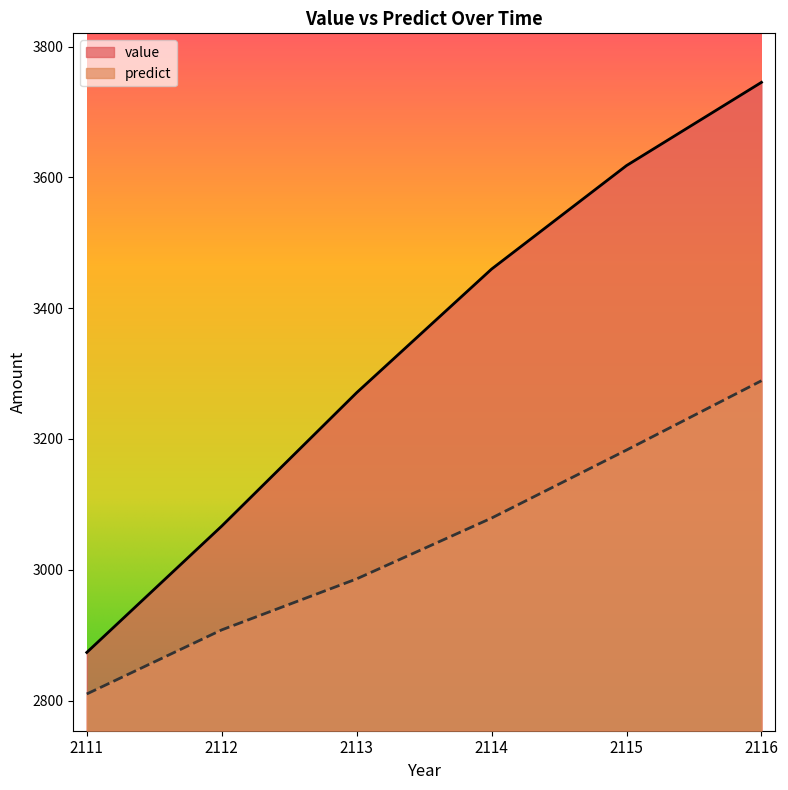

What is the difference between the maximum and second lowest values in the value series?

678.6